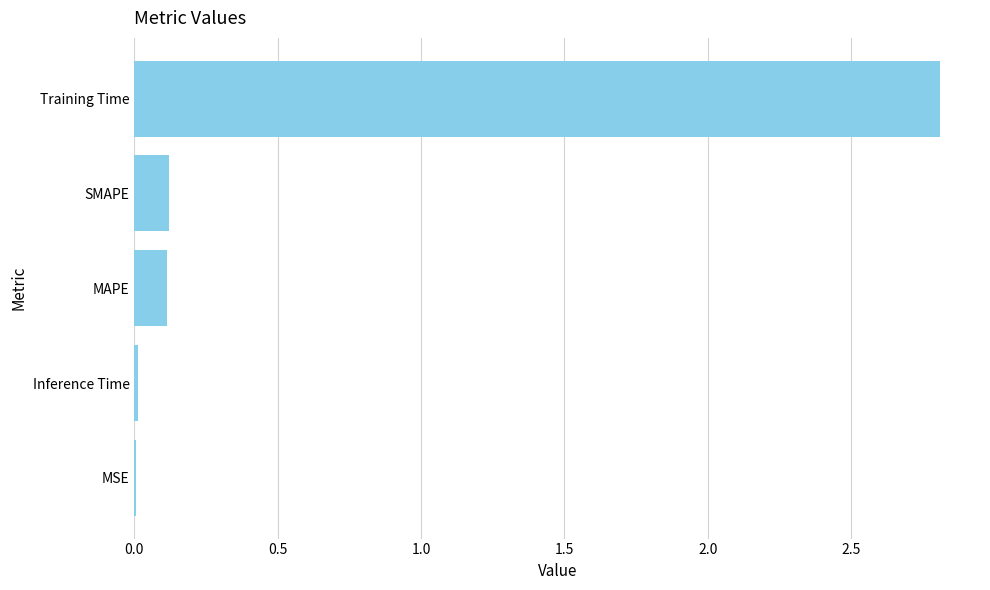

Between MSE and SMAPE, which is larger?

SMAPE